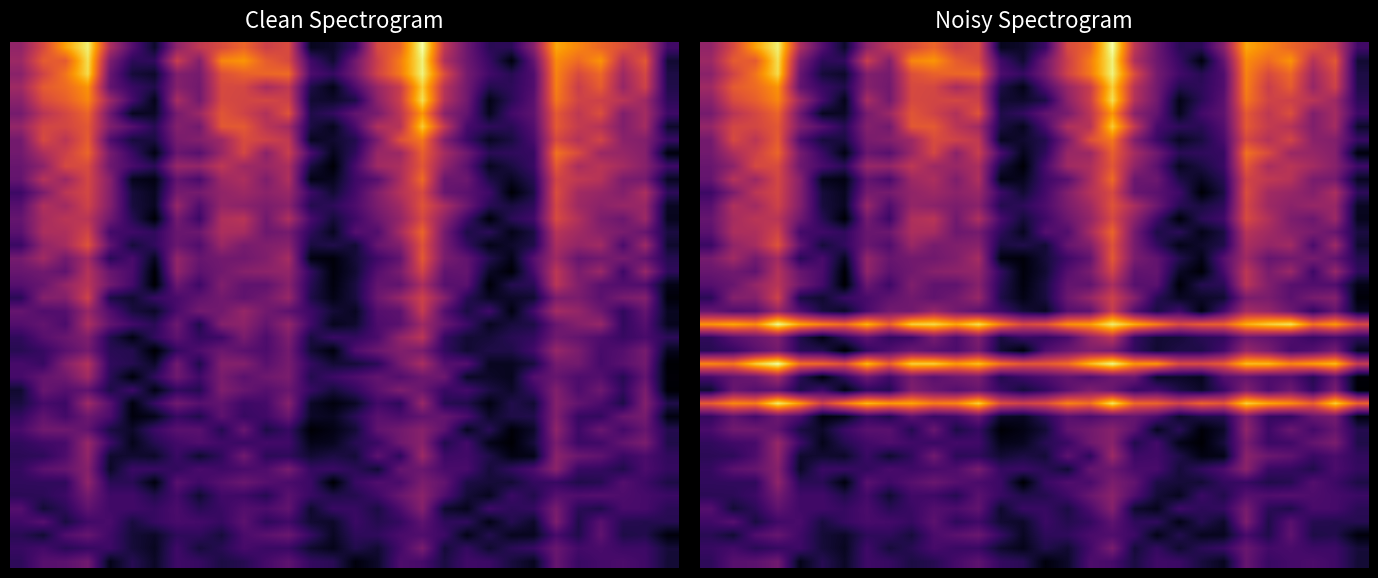

Reading left to right, list all the values displayed in this chart.

row_0: 0.5	0.8	0.8	1.0	0.2	0.4	0.2	0.6	0.6	0.4	0.4	0.7	0.8	0.5	0.5	0.1	0.2	0.7	0.7	0.4	0.6	0.6	0.3	0.2	0.9	0.6	0.7	0.7	0.6	0.3
row_1: 0.6	0.6	0.5	0.5	0.6	0.3	0.2	0.6	0.3	0.5	0.7	0.6	0.6	0.3	0.2	0.4	0.3	0.6	1.0	0.3	0.5	0.3	0.5	0.6	0.9	0.6	0.7	0.6	0.6	0.3
row_2: 0.5	0.3	0.7	0.9	0.6	0.3	0.2	0.5	0.5	0.3	0.7	0.8	0.9	0.6	0.2	0.5	0.5	0.7	0.7	0.6	0.1	0.4	0.2	0.2	0.7	0.4	0.9	0.4	0.4	0.1
row_3: 0.6	0.8	0.4	0.6	0.7	0.3	0.6	0.7	0.6	0.6	0.8	0.5	0.6	0.3	0.2	0.6	0.4	0.5	0.8	0.5	0.5	0.1	0.4	0.2	1.1	0.4	0.8	0.4	0.4	0.4
row_4: 0.8	0.3	0.5	0.8	0.6	0.6	0.6	0.7	0.5	0.6	0.8	0.7	0.9	0.3	0.6	0.6	0.4	0.7	1.1	0.3	0.2	0.6	0.5	0.5	1.0	0.5	0.4	0.7	0.7	0.5
row_5: 0.5	0.5	0.6	1.0	0.6	0.6	0.4	0.7	0.3	0.6	0.6	0.4	0.8	0.6	0.4	0.4	0.6	0.9	1.2	0.7	0.3	0.2	0.6	0.4	0.8	0.7	0.8	0.7	0.7	0.6
row_6: 0.5	0.5	0.5	1.2	0.5	0.5	0.1	0.8	0.6	0.8	0.9	0.8	0.7	0.6	0.0	0.6	0.7	0.7	1.1	0.9	0.4	0.3	0.3	0.5	0.6	0.4	0.4	0.8	0.6	0.4
row_7: 0.5	0.8	0.9	1.1	0.2	0.6	0.6	0.5	0.7	0.6	0.7	0.7	1.0	0.5	0.6	0.5	0.3	0.9	0.9	0.7	0.7	0.3	0.5	0.7	1.2	0.6	0.5	0.4	0.7	0.5
row_8: 0.5	0.5	0.7	1.2	0.3	0.3	0.2	0.6	0.3	0.5	1.0	0.5	0.5	0.3	0.4	0.3	0.8	0.5	1.3	0.6	0.6	0.4	0.1	0.1	1.2	0.9	0.8	0.6	0.7	0.5
row_9: 0.5	0.6	0.7	1.3	0.6	0.2	0.4	0.6	0.7	0.6	0.6	0.6	0.6	0.1	0.2	0.5	0.6	1.0	1.2	0.4	0.6	0.2	0.0	0.3	1.0	0.6	0.6	0.9	1.1	0.4
row_10: 0.7	1.0	1.0	0.9	0.4	0.2	0.6	0.8	0.8	0.4	0.9	0.4	0.6	0.0	0.1	0.3	0.9	1.0	1.1	0.8	0.2	0.5	0.1	0.2	1.2	0.6	0.9	0.6	0.9	0.4
row_11: 0.5	0.9	0.6	1.0	0.7	0.1	0.2	0.6	0.4	0.8	0.6	0.6	0.9	0.2	0.2	0.5	0.8	0.7	0.9	0.9	0.7	0.2	0.4	0.4	1.1	0.5	0.5	0.9	1.0	0.1
row_12: 2.0	2.3	2.2	2.9	2.4	1.7	2.2	2.6	2.4	2.5	2.2	2.3	2.7	1.8	1.7	1.8	2.2	2.1	2.9	2.1	2.0	1.7	2.0	1.9	2.7	2.5	2.3	2.0	2.7	2.0
row_13: 0.3	0.9	0.8	0.8	0.4	0.6	0.1	0.5	0.4	1.1	0.9	0.8	0.9	0.6	0.3	0.5	0.8	1.1	0.9	0.6	0.7	0.4	0.2	0.6	1.1	0.7	1.0	0.5	1.0	0.0
row_14: 0.7	0.9	1.0	1.3	0.5	0.1	0.5	1.0	0.6	1.0	0.8	1.0	1.0	0.4	0.6	0.7	0.9	0.7	1.0	1.0	0.2	0.2	0.2	0.8	0.9	0.7	0.8	0.4	0.9	0.1
row_15: 2.3	2.2	2.7	3.1	2.1	2.0	1.8	2.6	2.0	2.7	2.7	2.4	2.6	2.1	1.9	1.9	2.1	2.6	3.0	2.4	2.4	1.8	1.8	1.9	2.6	2.6	2.3	2.4	2.6	1.6
row_16: 0.4	0.6	0.8	1.0	0.5	0.4	0.0	0.5	0.7	0.9	0.8	0.7	1.0	0.3	0.1	0.7	0.9	1.1	1.0	0.5	0.3	0.4	0.4	0.6	1.3	1.1	0.7	0.8	1.0	0.2
row_17: 0.5	0.8	0.9	1.1	0.4	0.1	0.5	0.8	0.5	0.6	1.0	0.7	1.1	0.3	0.6	0.5	0.7	1.2	1.5	0.5	0.3	0.3	0.5	0.5	1.0	0.9	0.7	0.6	0.7	0.5
row_18: 2.4	2.5	2.3	3.0	2.5	2.2	2.1	2.5	2.0	2.7	2.8	2.5	2.8	2.2	1.8	1.9	2.3	2.4	2.9	2.5	2.2	1.8	1.9	2.0	2.5	2.7	2.9	2.1	2.4	1.8
row_19: 0.9	0.7	0.8	1.3	0.7	0.3	0.2	0.7	1.0	1.0	1.3	1.0	0.8	0.6	0.3	0.2	0.8	0.8	1.6	0.8	0.4	0.6	0.1	0.6	1.4	1.2	1.0	0.5	0.9	0.2
row_20: 0.5	1.1	1.1	1.7	0.4	0.3	0.6	0.7	0.9	1.0	0.9	1.0	1.3	0.4	0.1	0.3	0.9	1.3	1.7	1.1	0.5	0.2	0.2	0.3	1.1	1.0	0.8	1.0	1.1	0.1
row_21: 0.8	0.9	1.3	1.5	1.0	0.7	0.0	0.9	0.6	1.1	0.9	0.9	1.1	0.5	0.1	0.4	0.9	0.9	1.4	0.8	0.8	0.1	0.4	0.5	1.5	1.1	0.8	0.7	0.7	0.1
row_22: 0.9	1.0	0.9	1.5	0.9	0.7	0.0	1.2	0.8	1.0	1.1	1.2	1.2	0.5	0.1	0.3	0.8	1.0	1.7	0.9	0.9	0.2	0.0	0.7	1.6	1.0	1.3	0.6	1.3	0.5
row_23: 1.0	1.3	1.0	1.4	0.5	0.7	0.2	1.2	0.9	1.0	1.0	1.1	1.4	0.1	0.1	0.3	0.6	0.9	1.9	1.0	0.9	0.4	0.1	0.8	1.3	0.9	1.0	1.0	0.9	0.4
row_24: 0.6	1.2	1.4	1.9	0.9	0.3	0.5	0.9	0.7	1.3	1.0	1.1	1.2	0.4	0.4	0.3	0.9	1.1	1.9	1.0	0.5	0.1	0.3	0.4	1.4	1.2	1.3	0.7	1.3	0.3
row_25: 0.8	1.4	1.4	1.7	0.6	0.6	0.5	0.9	0.9	1.4	1.4	0.9	1.0	0.5	0.2	0.8	0.7	1.4	2.0	1.0	0.4	0.5	0.1	0.4	1.5	1.3	1.2	1.0	0.9	0.4
row_26: 0.9	1.4	1.5	1.5	1.0	0.5	0.0	1.0	0.6	1.4	1.5	1.0	1.4	0.7	0.3	0.6	0.9	1.2	1.8	1.2	0.6	0.1	0.5	0.6	1.8	1.5	1.1	0.9	1.3	0.2
row_27: 0.8	1.5	1.3	1.7	1.1	0.3	0.2	1.3	0.7	1.2	1.2	1.1	1.2	0.4	0.5	0.7	1.1	1.3	1.9	1.4	1.0	0.5	0.4	0.5	1.7	1.3	1.2	1.3	1.3	0.2
row_28: 0.6	1.1	1.6	1.7	1.1	0.3	0.2	1.0	1.0	1.2	1.3	1.2	1.3	0.6	0.3	0.7	1.1	1.5	1.8	0.9	0.8	0.6	0.0	0.4	1.8	1.3	1.3	1.1	1.4	0.5
row_29: 0.9	1.5	1.3	1.7	1.1	0.2	0.1	0.9	0.7	1.3	1.4	1.1	1.5	0.1	0.2	0.6	0.8	1.4	2.1	0.9	0.9	0.4	0.2	0.5	1.7	1.6	1.5	1.0	1.0	0.2
row_30: 0.9	1.2	1.8	1.8	1.0	0.7	0.5	1.3	1.2	1.6	1.3	1.3	1.4	0.4	0.0	0.7	1.3	1.4	1.9	1.2	0.8	0.2	0.4	0.6	1.9	1.4	1.5	1.4	1.1	0.6
row_31: 1.0	1.4	1.7	2.0	1.0	0.6	0.1	0.9	0.8	1.3	1.8	1.2	1.7	0.7	0.2	0.5	1.3	1.3	2.0	1.4	1.0	0.5	0.5	0.5	2.1	1.8	1.3	1.3	1.1	0.1
row_32: 1.0	1.8	1.5	1.9	0.7	0.3	0.4	1.0	1.1	1.3	1.8	1.7	1.6	0.2	0.3	0.4	1.1	1.9	2.2	1.1	0.6	0.2	0.4	0.7	1.8	1.5	1.7	1.2	1.1	0.6
row_33: 1.2	1.7	1.7	1.9	1.1	0.8	0.5	1.1	1.0	1.9	1.9	1.5	1.3	0.4	0.2	0.7	1.5	1.5	2.7	1.6	0.7	0.5	0.5	0.8	1.9	1.6	1.5	1.1	1.4	0.2
row_34: 1.0	1.5	1.7	2.0	1.0	0.2	0.2	1.0	1.3	1.9	1.7	1.5	1.9	0.4	0.5	0.9	1.0	1.5	2.3	1.2	0.9	0.2	0.6	0.8	1.9	1.6	1.8	1.1	1.4	0.6
row_35: 1.2	1.8	2.0	2.3	1.3	0.7	0.2	1.4	1.0	1.8	1.7	1.8	1.7	0.3	0.3	0.4	1.2	1.7	2.8	1.5	1.0	0.1	0.5	0.8	2.2	1.7	1.7	1.5	1.3	0.5
row_36: 1.3	1.9	2.1	2.3	0.9	0.6	0.4	1.1	1.0	1.8	1.8	1.4	1.6	0.4	0.1	0.7	1.3	1.6	2.7	1.5	1.0	0.4	0.5	0.7	2.2	1.6	2.0	1.3	1.7	0.4
row_37: 1.2	1.7	2.1	2.8	0.9	0.3	0.2	1.1	1.0	1.8	2.0	2.0	2.1	0.7	0.5	1.0	1.7	2.2	3.0	1.8	1.0	0.6	0.5	0.7	2.2	1.8	2.0	1.3	1.8	0.4
row_38: 1.3	1.9	1.9	2.8	1.1	0.5	0.5	1.7	1.1	2.3	2.4	2.0	1.8	0.6	0.3	1.0	1.7	2.2	2.9	1.4	1.0	0.6	0.1	0.9	2.3	2.1	2.4	1.5	1.9	0.3
row_39: 1.2	1.8	2.4	2.9	1.4	0.8	0.2	1.2	1.6	1.8	2.0	1.7	1.8	0.2	0.2	0.6	1.8	2.0	3.1	1.6	0.9	0.5	0.5	1.1	2.5	2.3	2.0	1.8	1.6	0.6